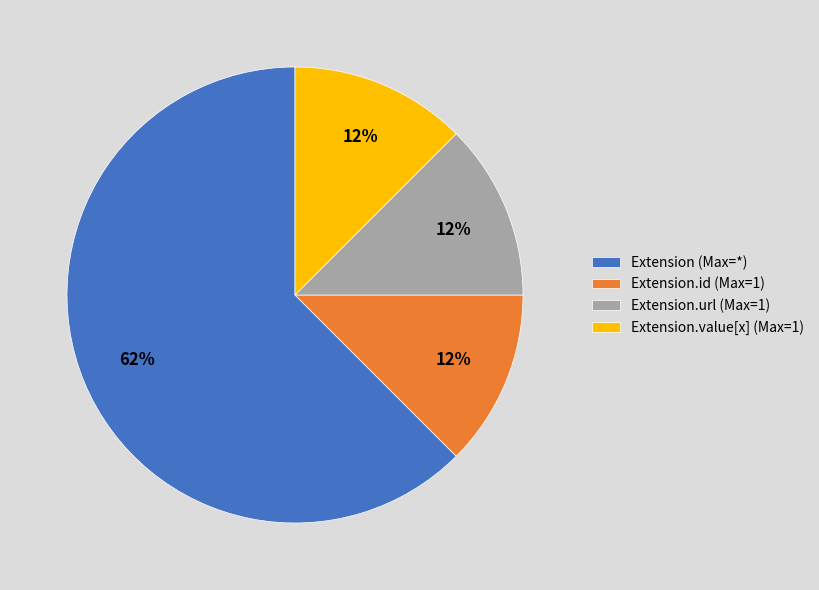

Which category accounts for the majority?

Extension (Max=*)